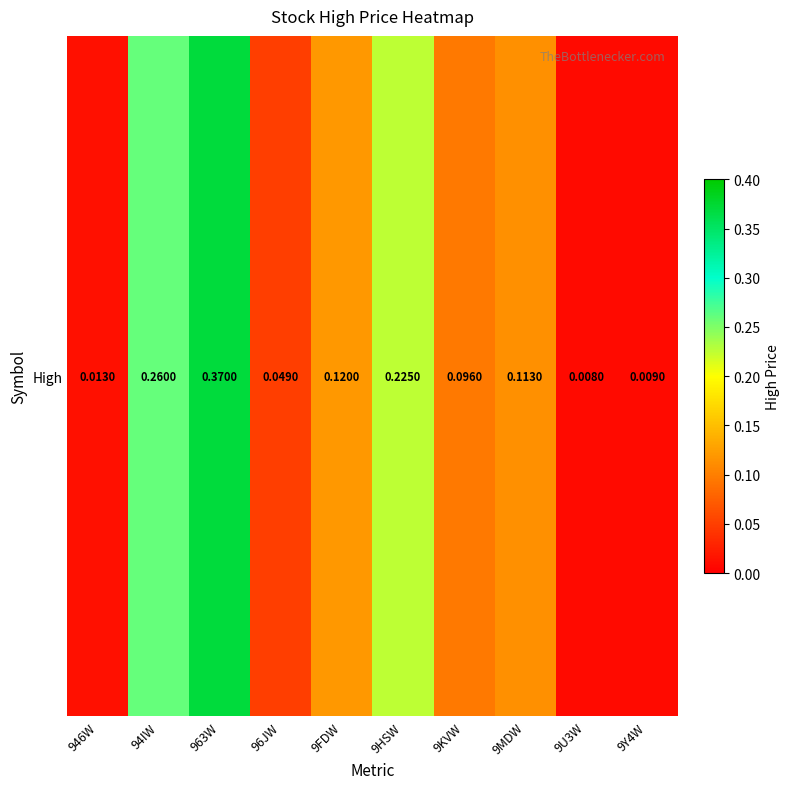

True or false: the data shows 0.2 at 9HSW.

True